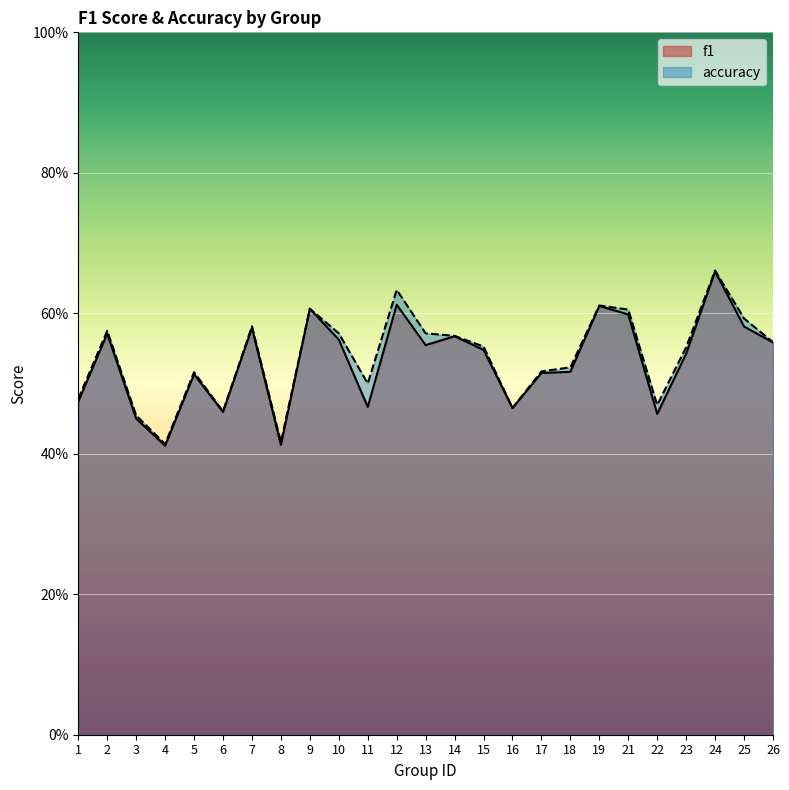

True or false: accuracy has more than 1 interior local peaks.

True